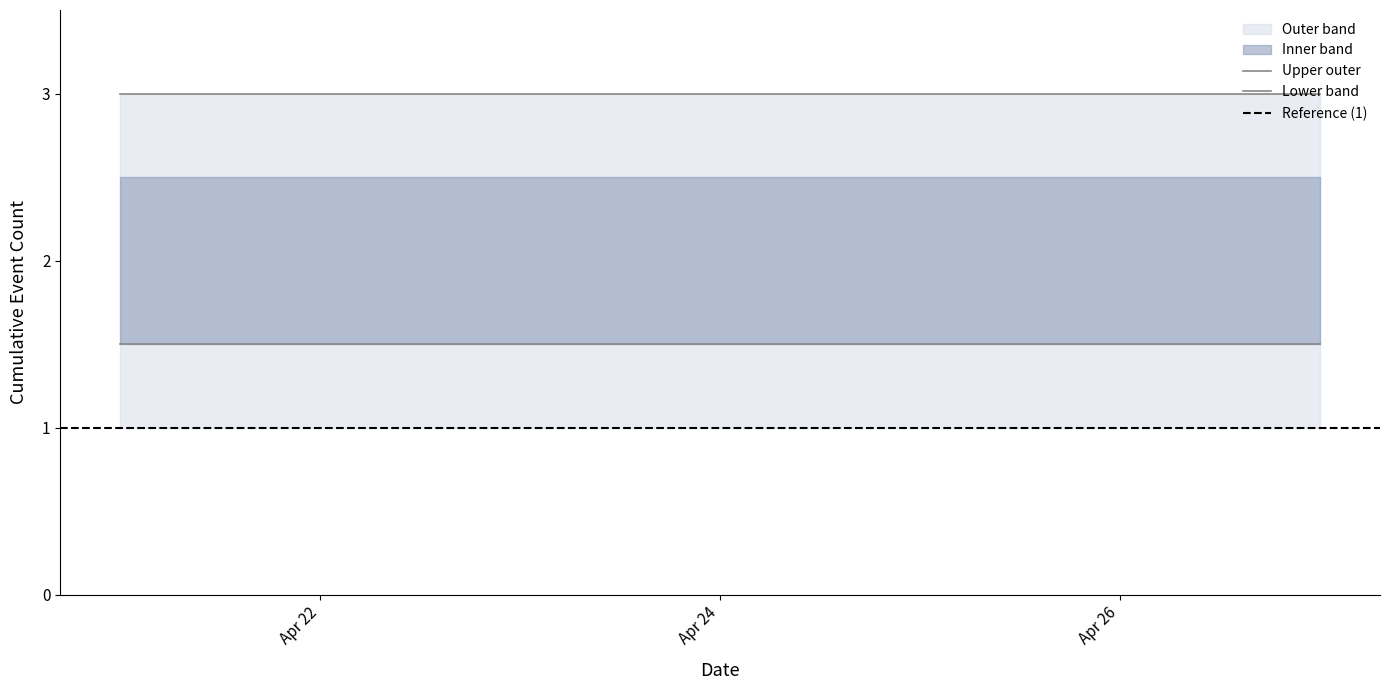

What is the value of the cumulative_events point at the 1st from the left?

2